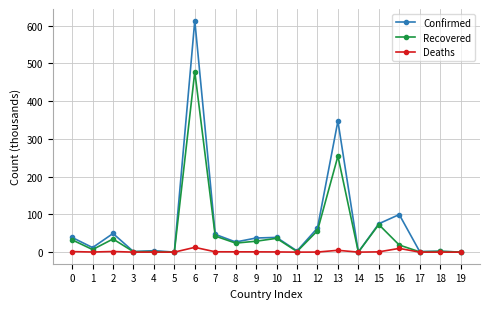

Is this an area chart (filled region under the line)?

No